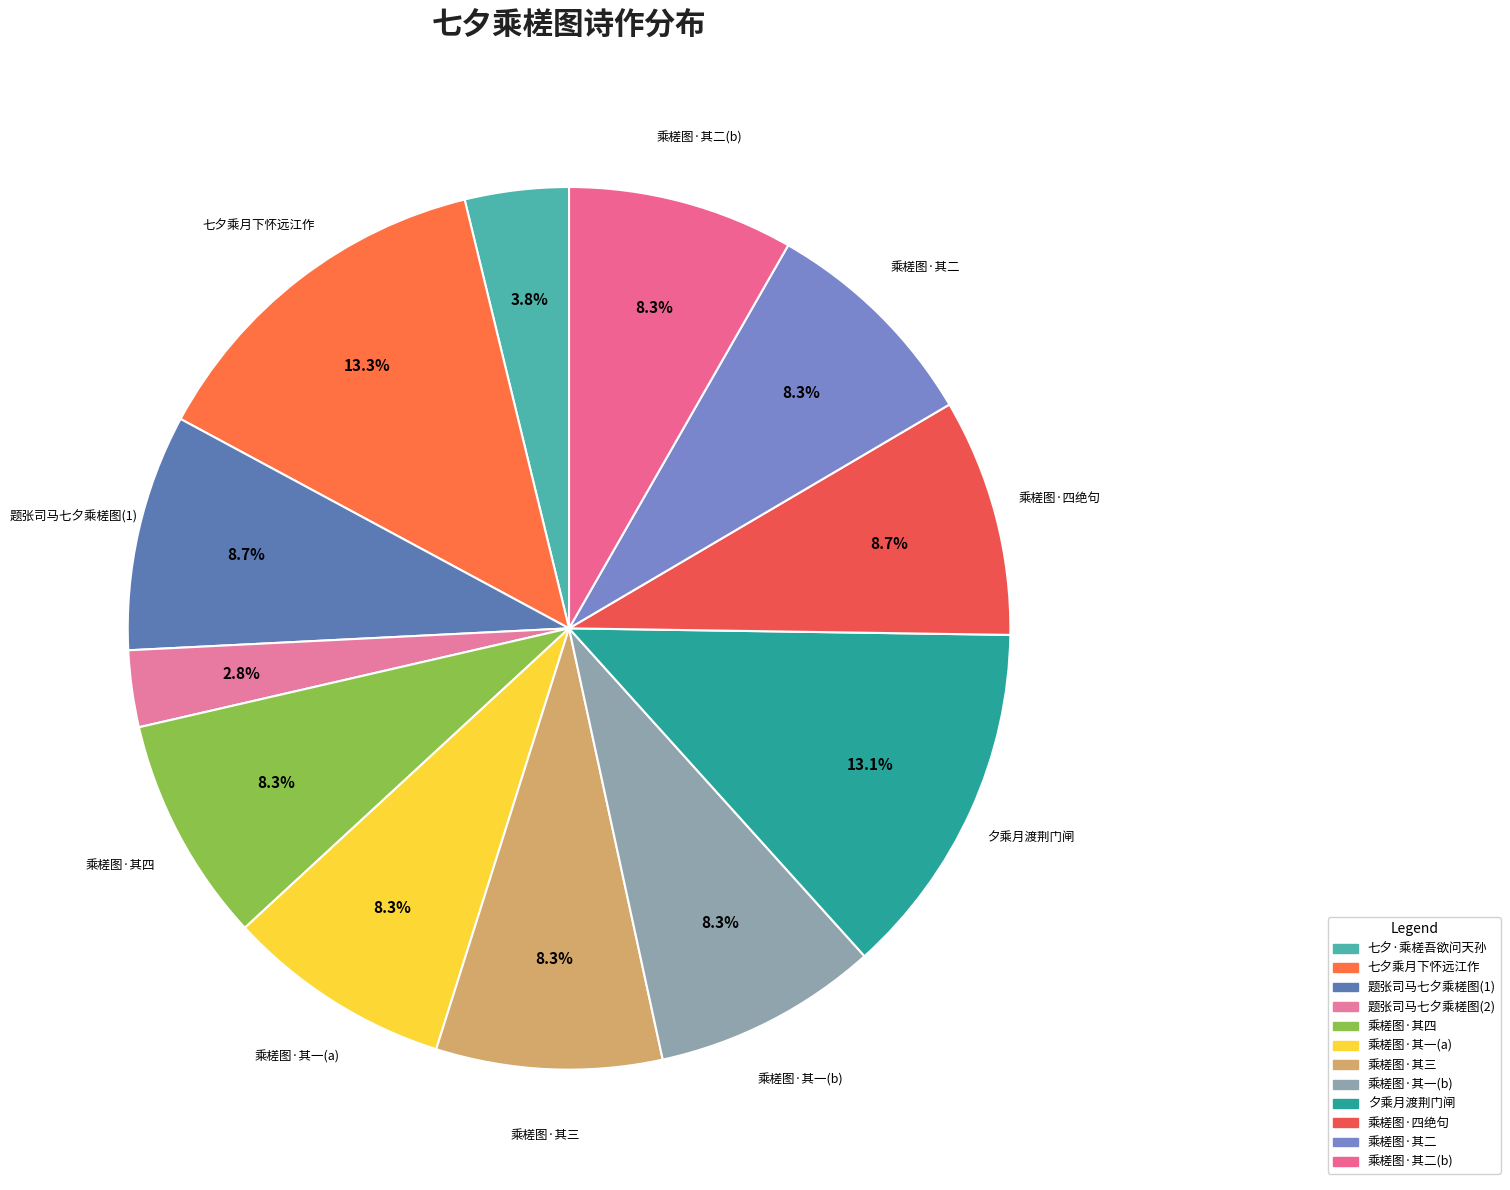

How many segments does this pie chart have?

12